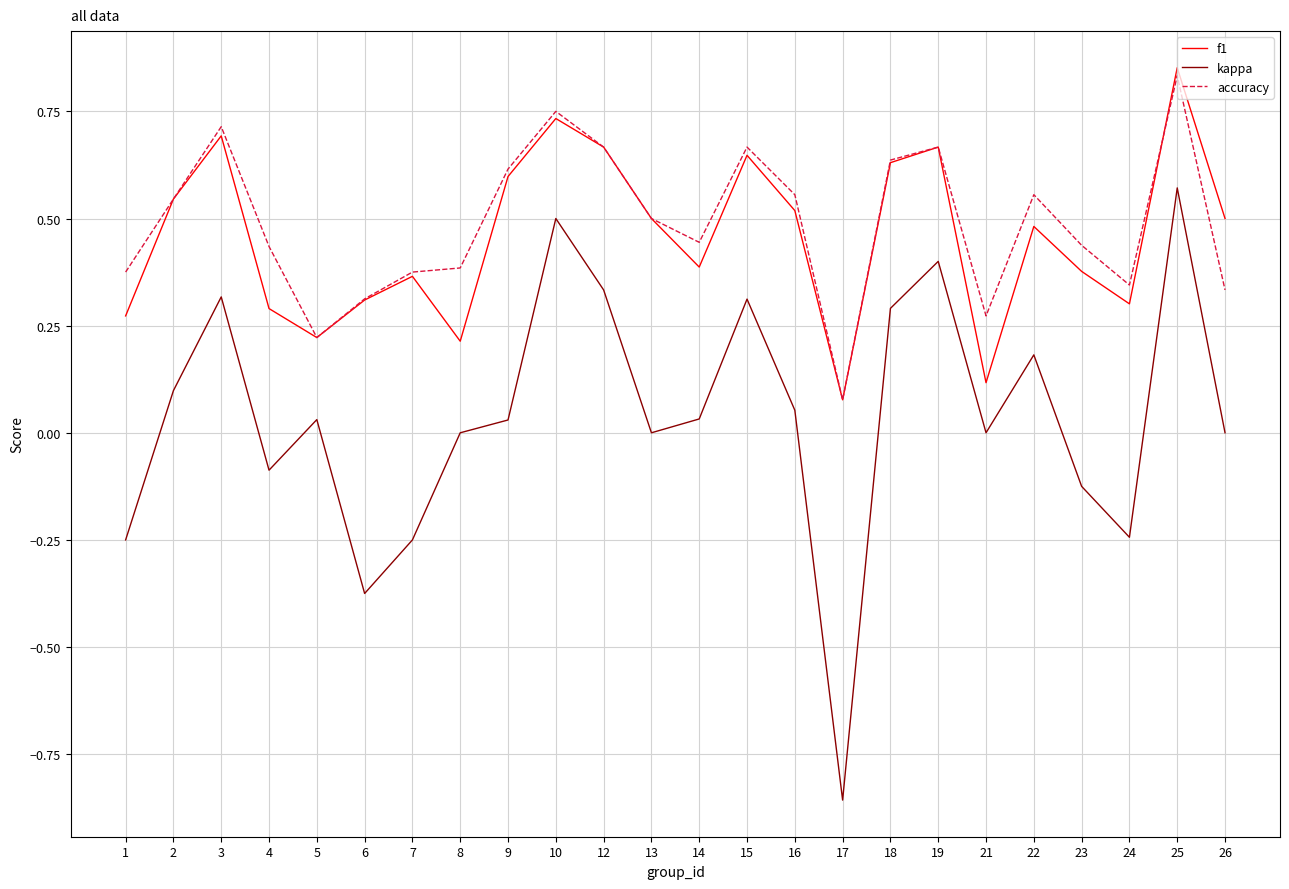

Is it true that accuracy equals 0.1 at 21?

False